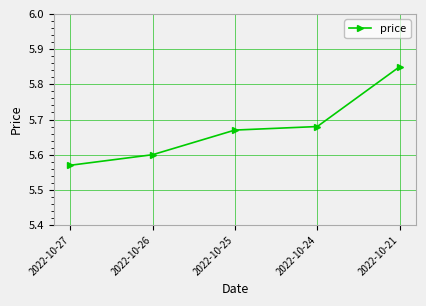

Which label corresponds to the largest value in the chart?

2022-10-21